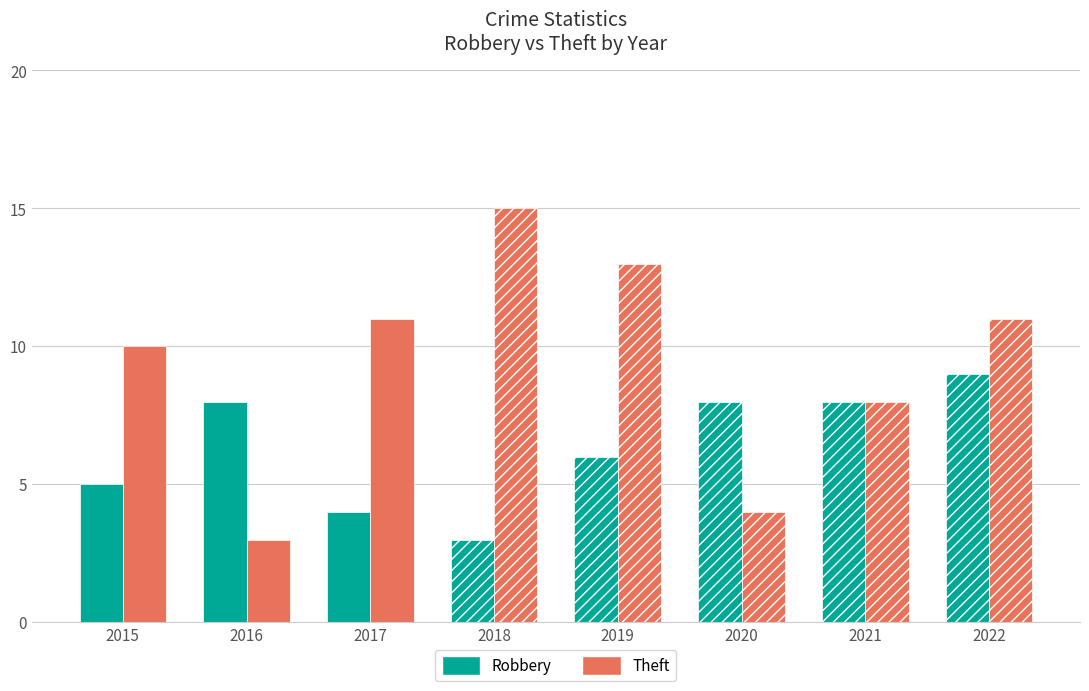

At 2022, list the series in order from largest to smallest.

Theft, Robbery